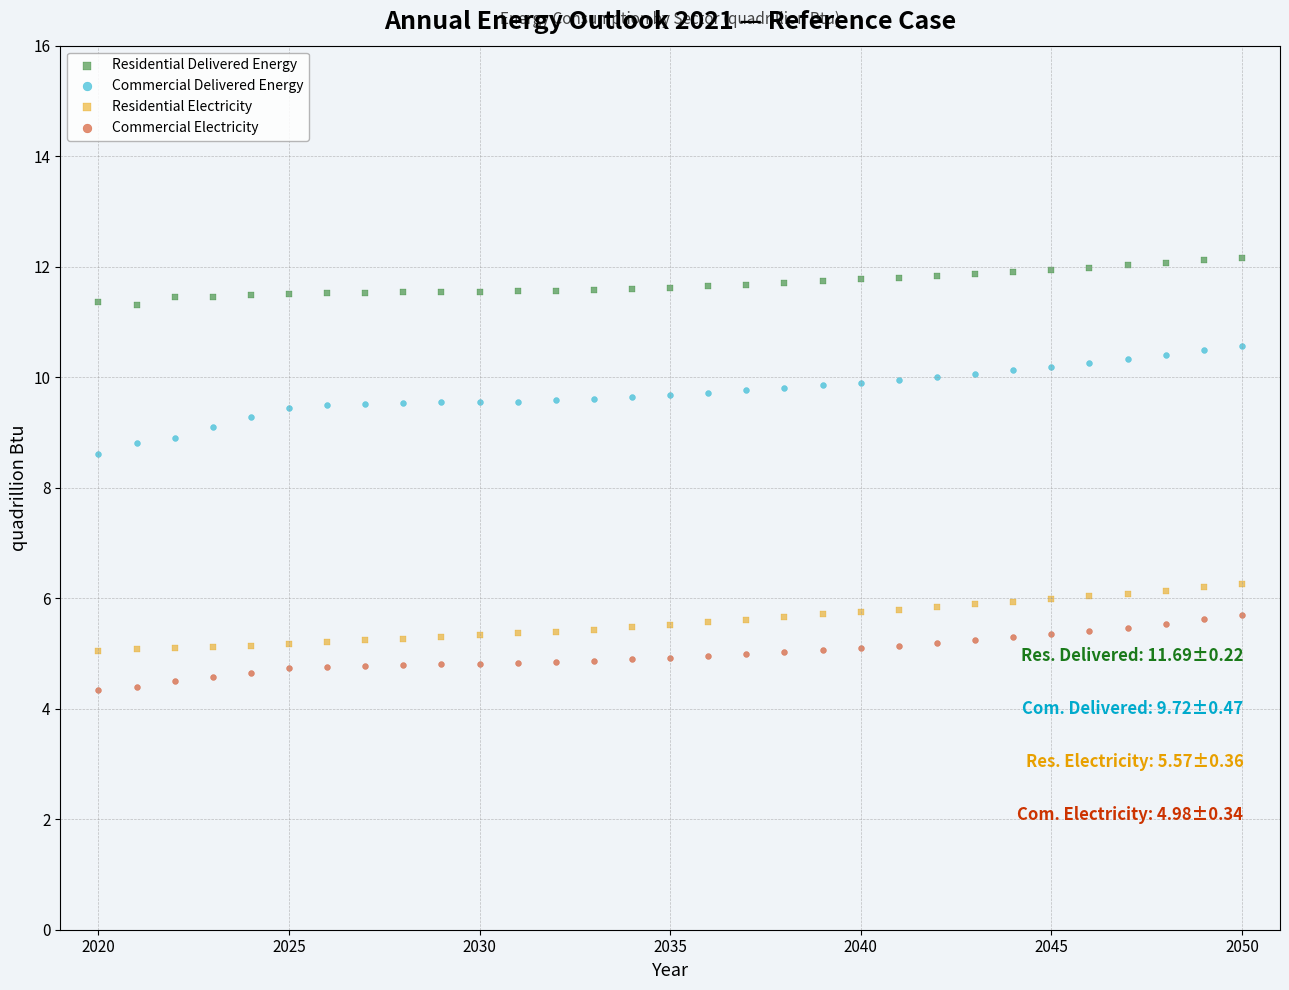

Across all data points, what is the range of X values (max minus min)?

30.0